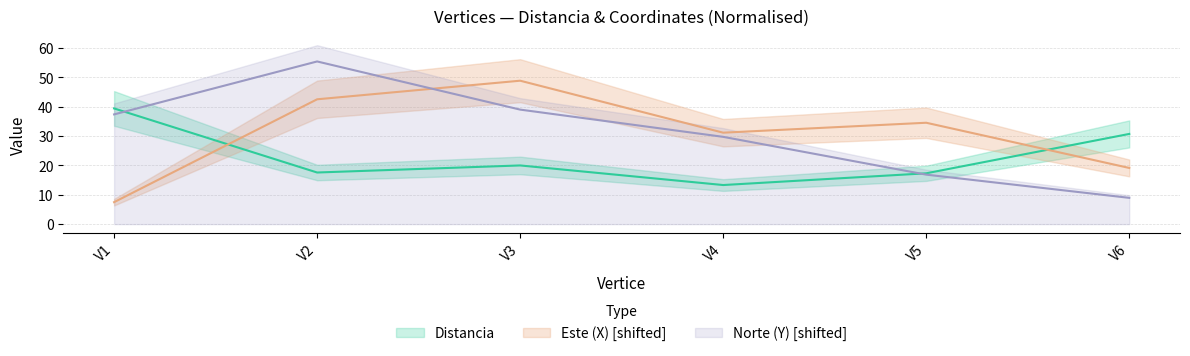

How many data points in Norte (Y) are less than 37?

3